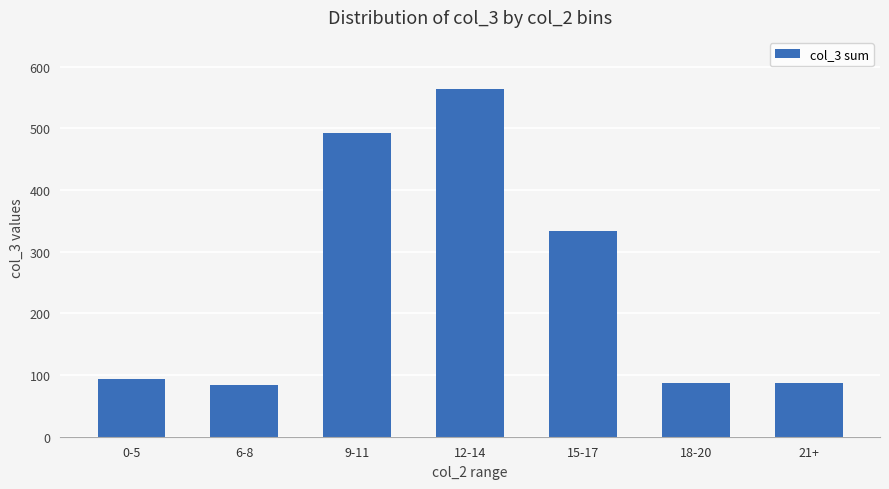

What is the label of the 1st bar from the left?

0-5